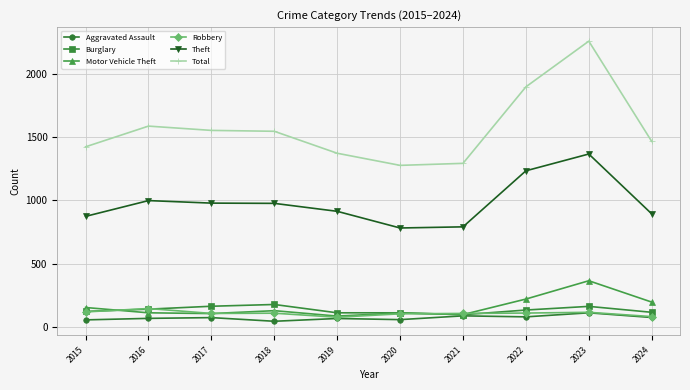

Is it true that Aggravated Assault equals 110 at 2023?

True